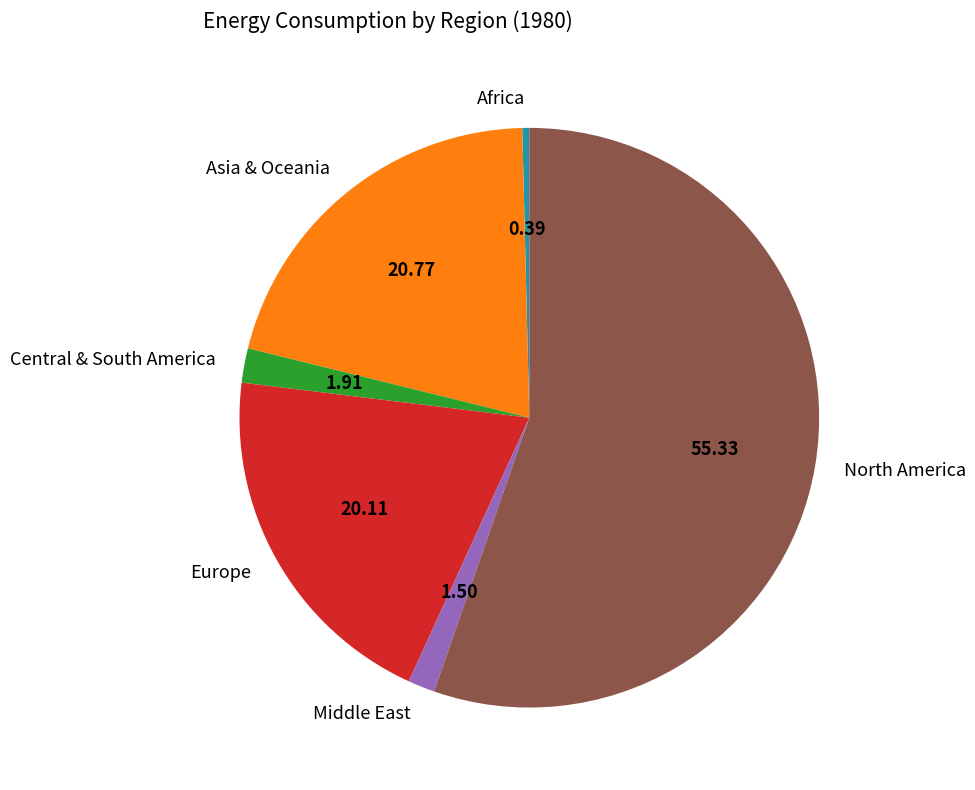

Which category has the smallest portion of the pie?

Africa